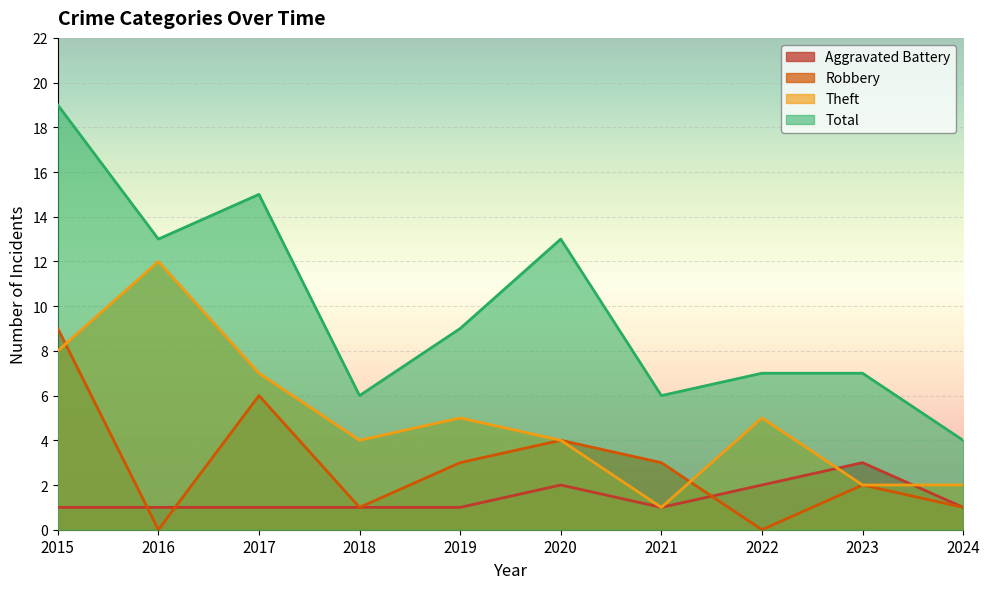

How many data points in Aggravated Battery are above 1?

3